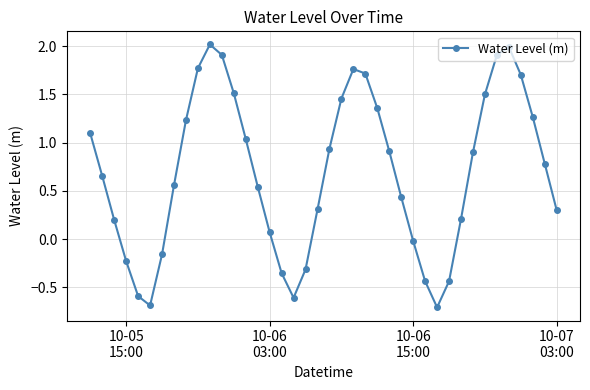

What is the value of the 20th point from the left?

0.3